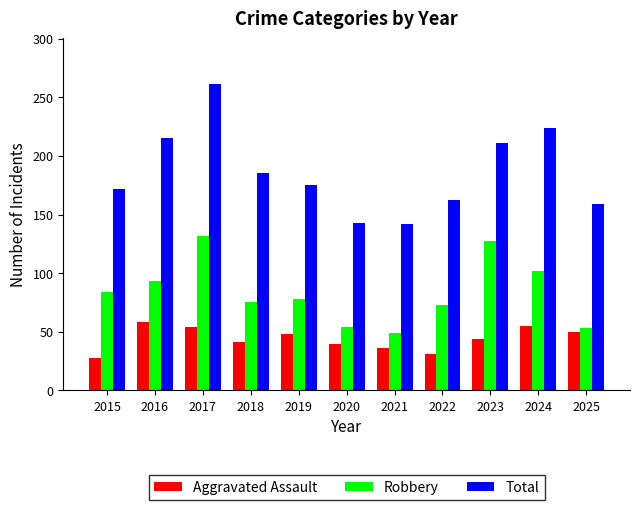

Rank the series by their average value, from lowest to highest.

Aggravated Assault, Robbery, Total